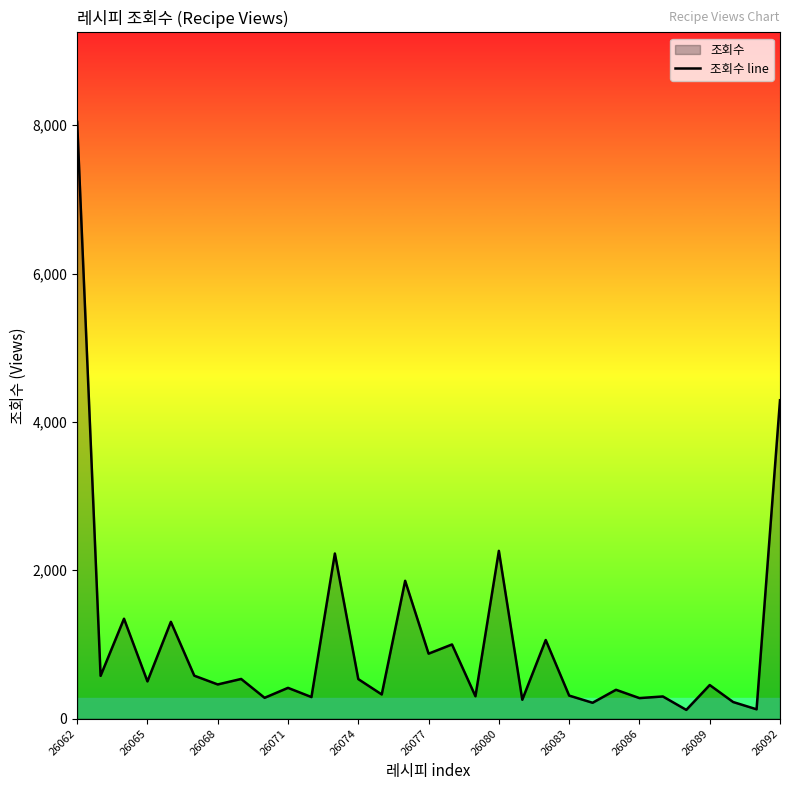

What is the value of the 1st point from the left?

8045